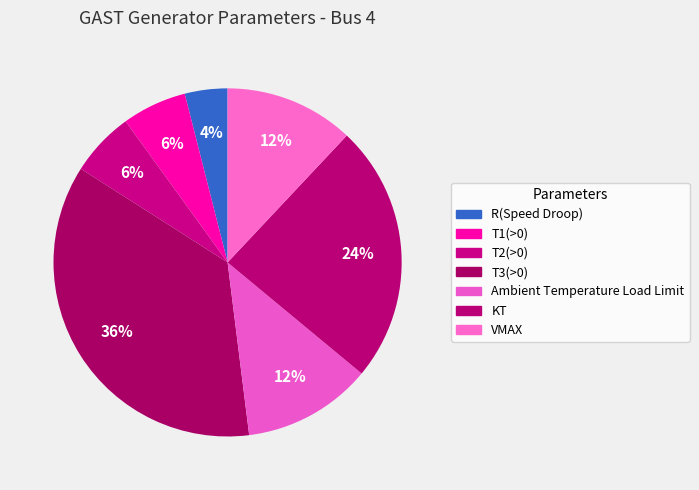

What percentage is the R(Speed Droop) slice, to the nearest percent?

4%